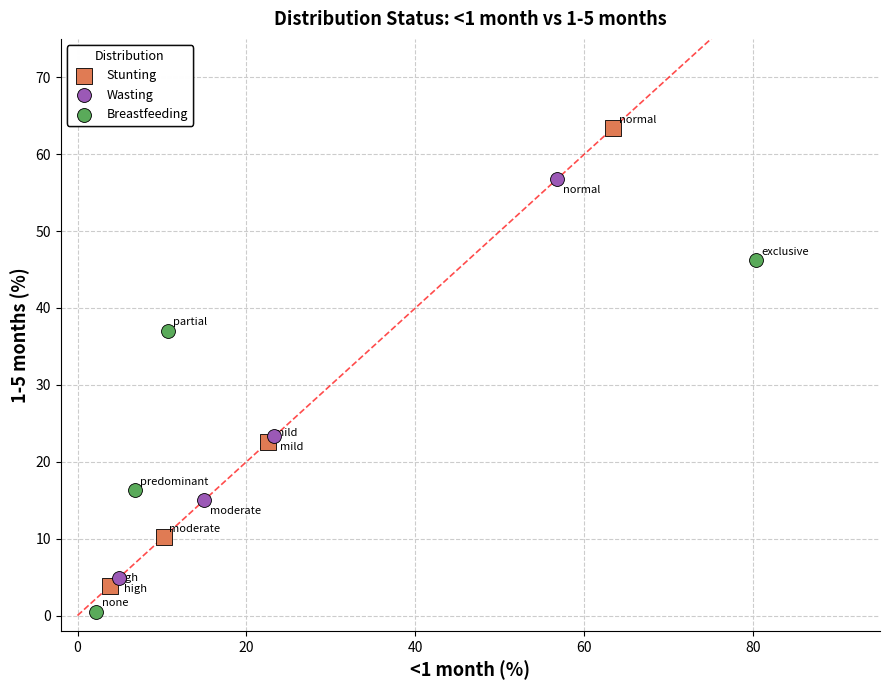

Which series has the largest Y range (max minus min)?

Stunting